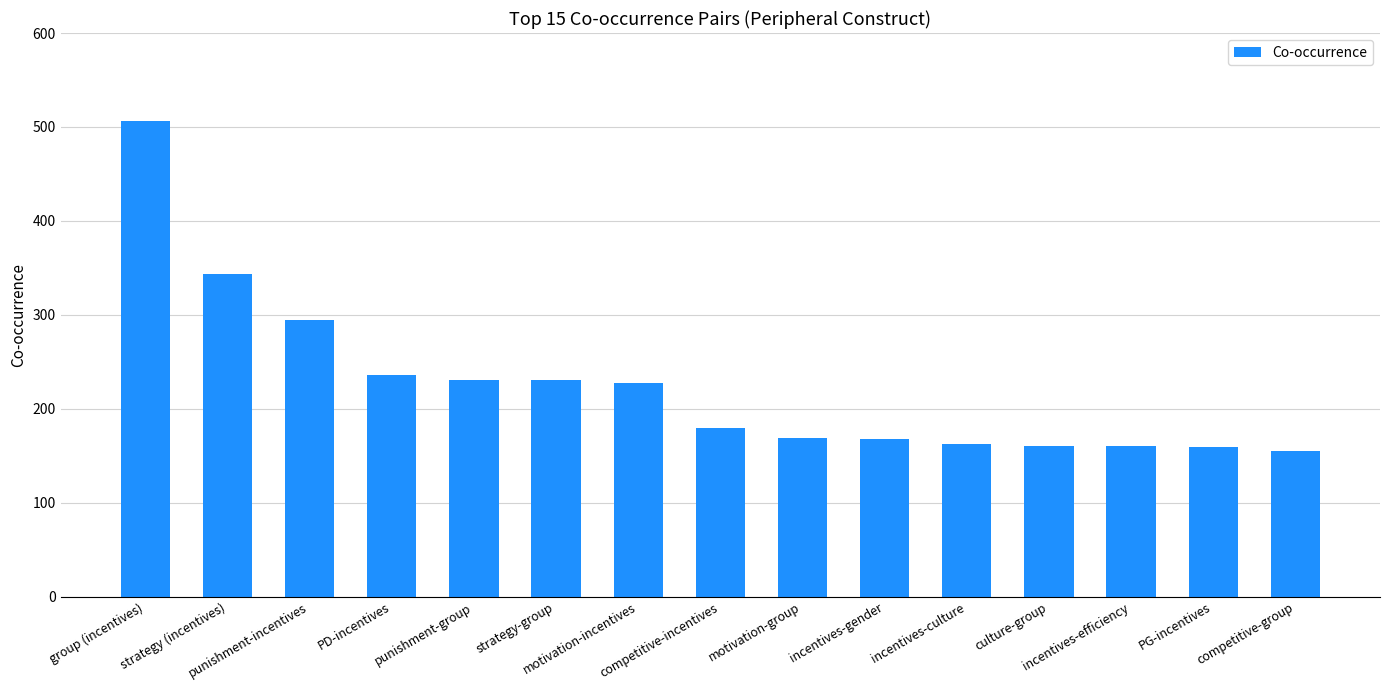

What is the difference between the maximum and second lowest values?

347